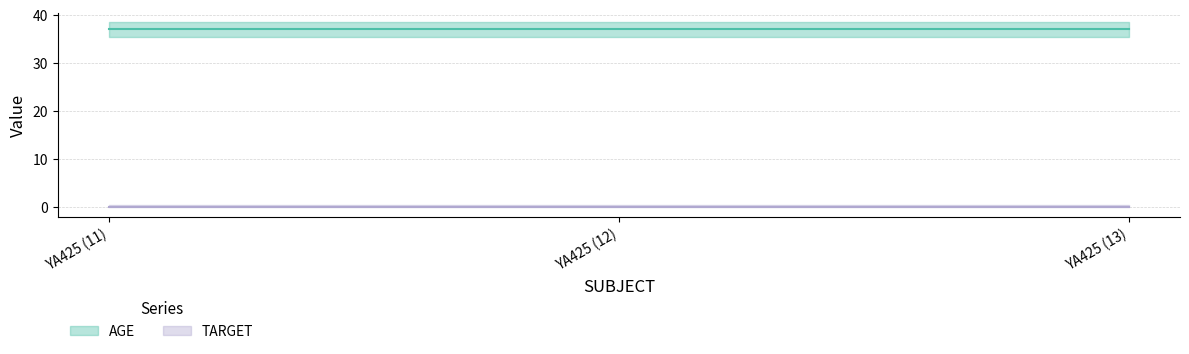

What is the value of the AGE point at the 1st from the left?

37